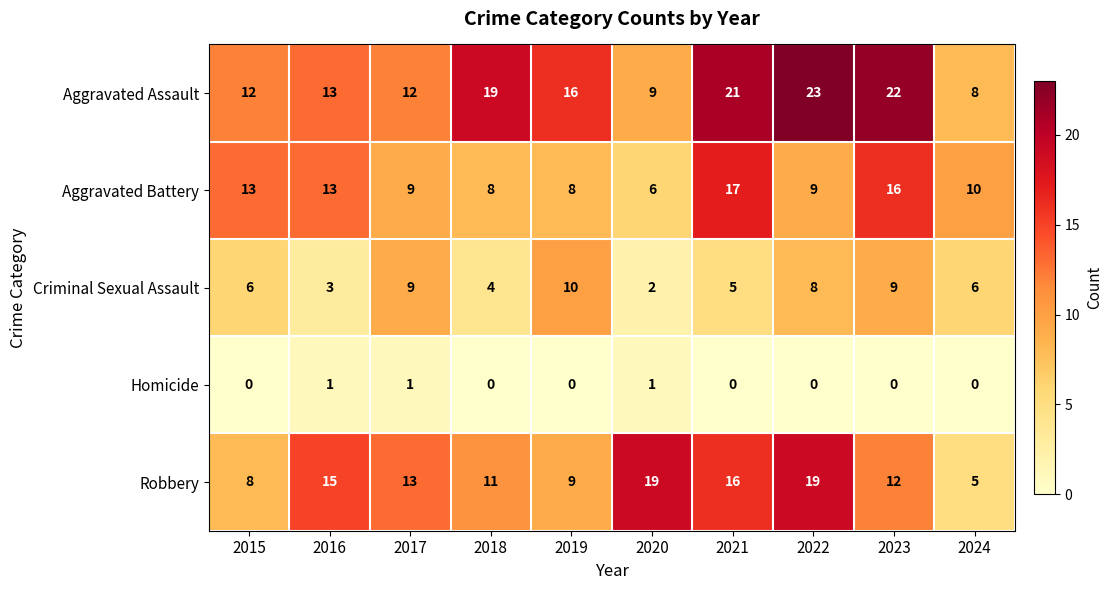

Rank the series at 2020 from highest to lowest value.

Robbery, Aggravated Assault, Aggravated Battery, Criminal Sexual Assault, Homicide